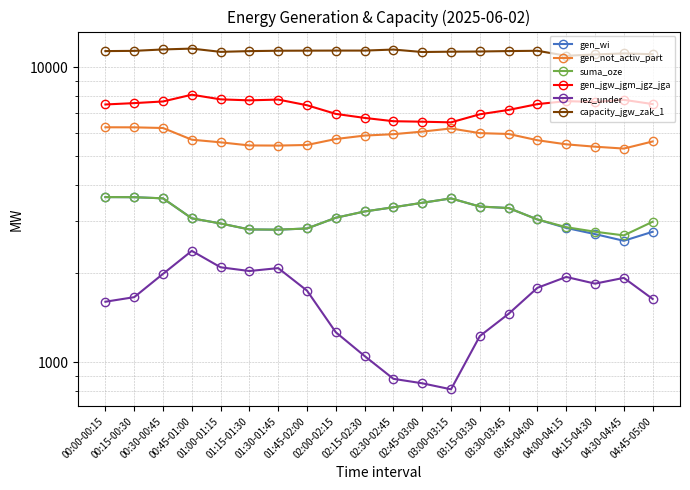

Is the value of capacity_jgw_zak_1 at 02:15-02:30 greater than the value of gen_wi at 03:45-04:00?

Yes